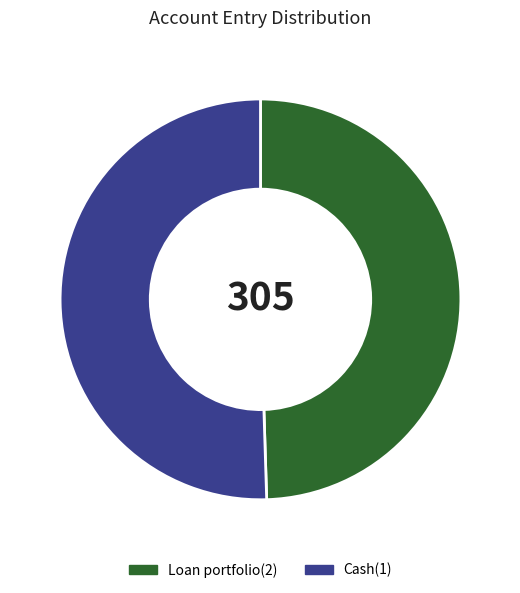

What is the majority slice?

Cash(1)